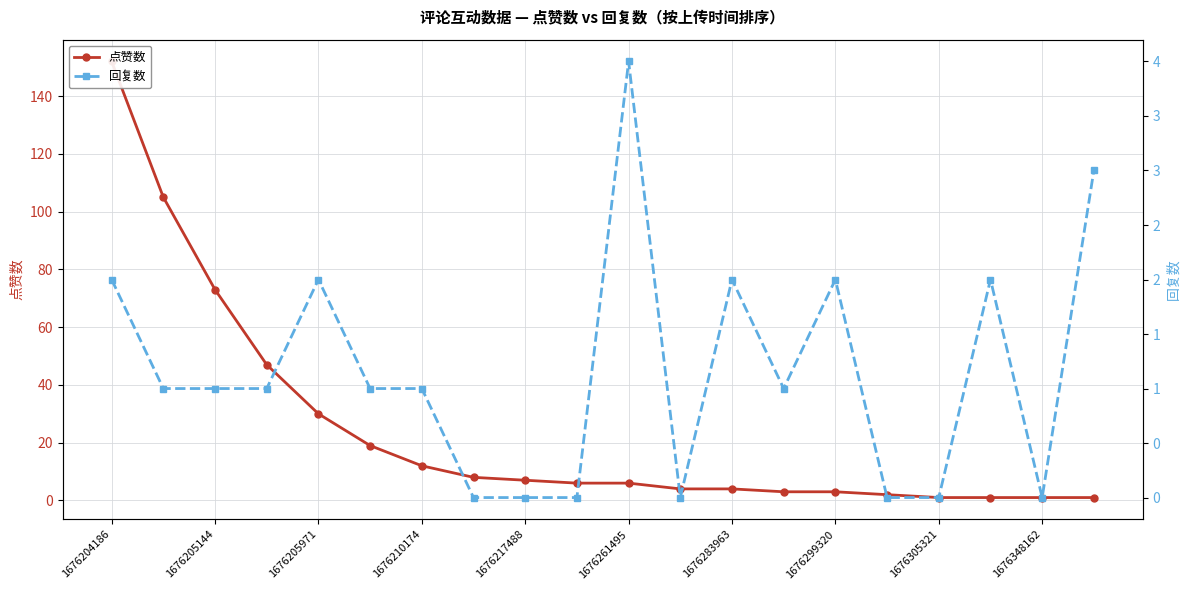

What is the difference between the second highest and minimum values in the 回复数 series?

3